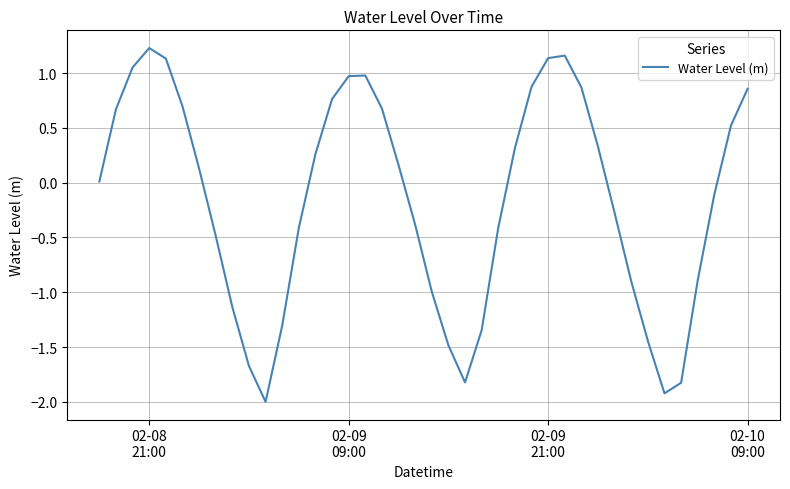

What is the difference between the maximum and minimum values?

3.2